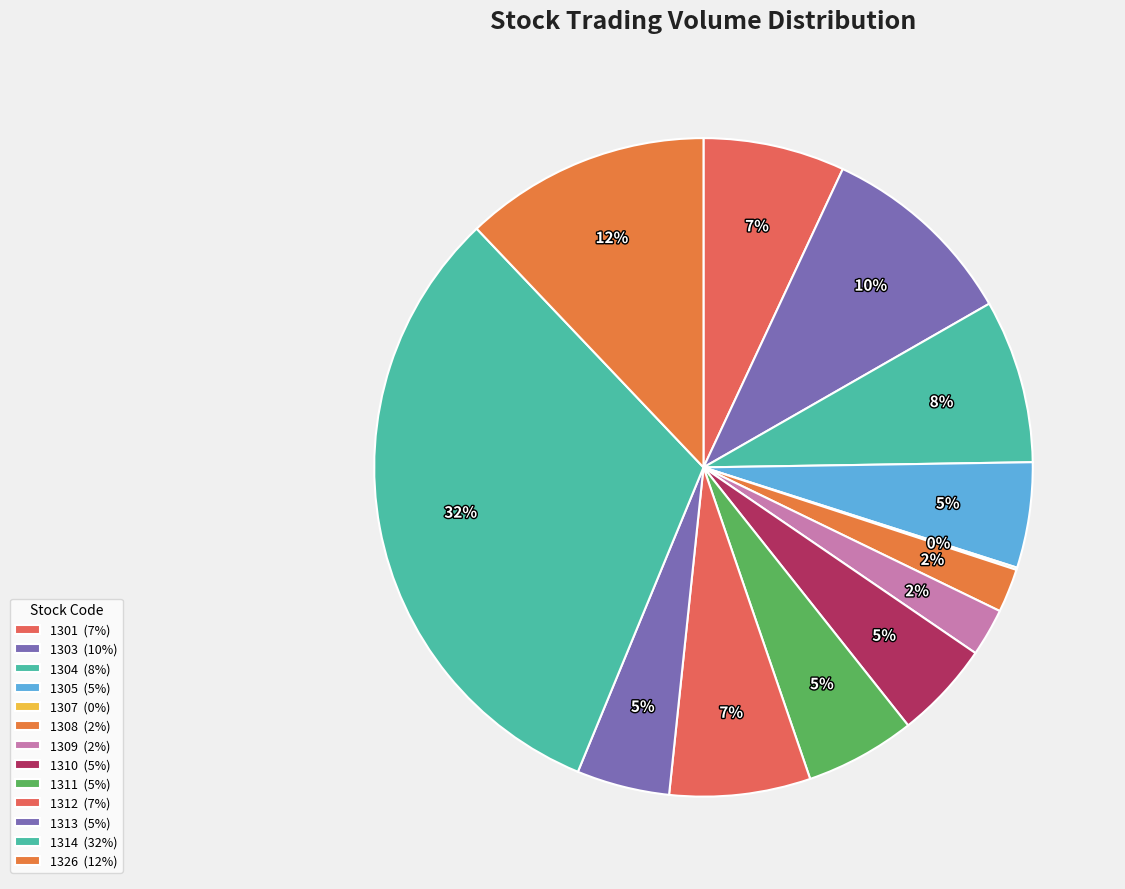

To the nearest percent, what is the average slice percentage?

8%